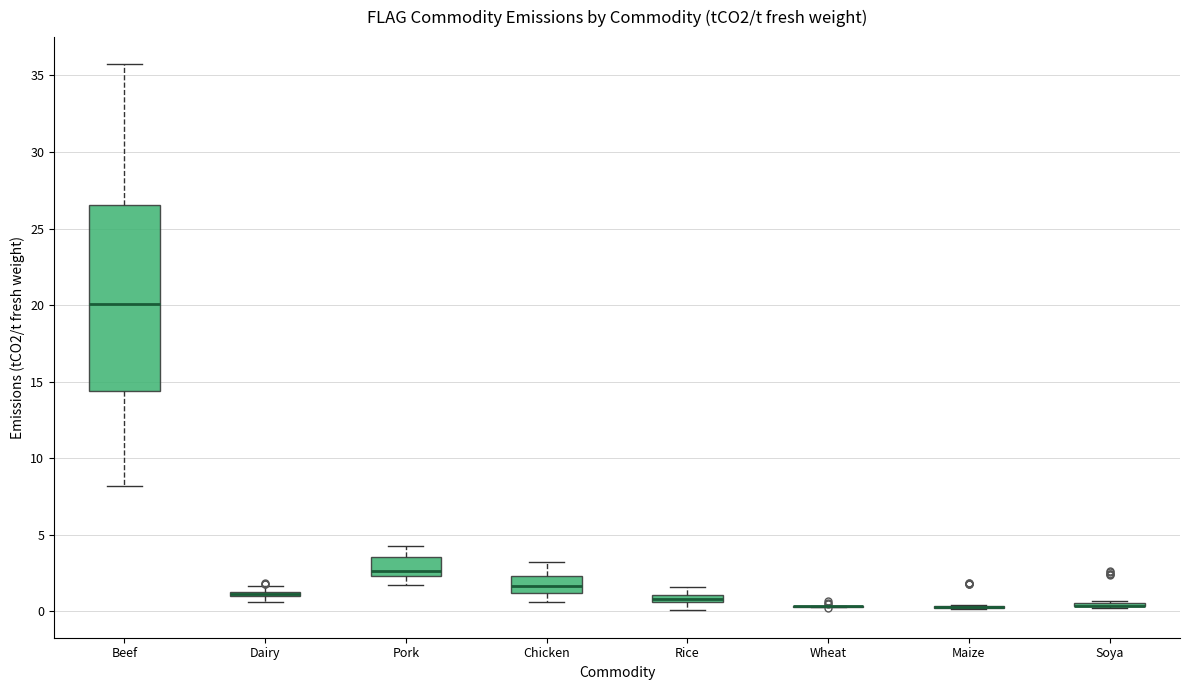

Comparing the boxes themselves (not the whiskers), which one is the tallest?

Beef